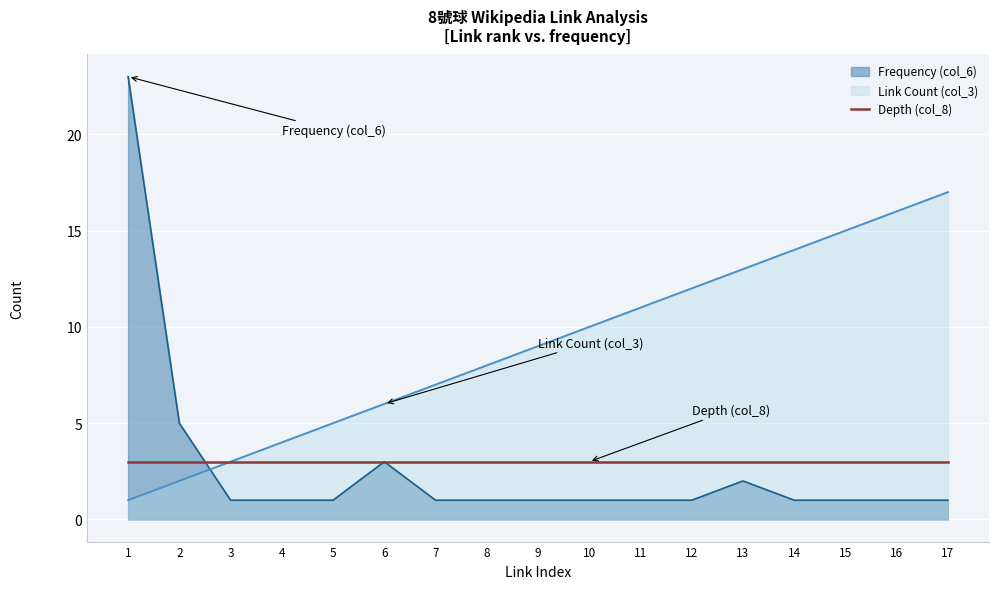

The value of Frequency (col_6) at 11 is 1. True or false?

True